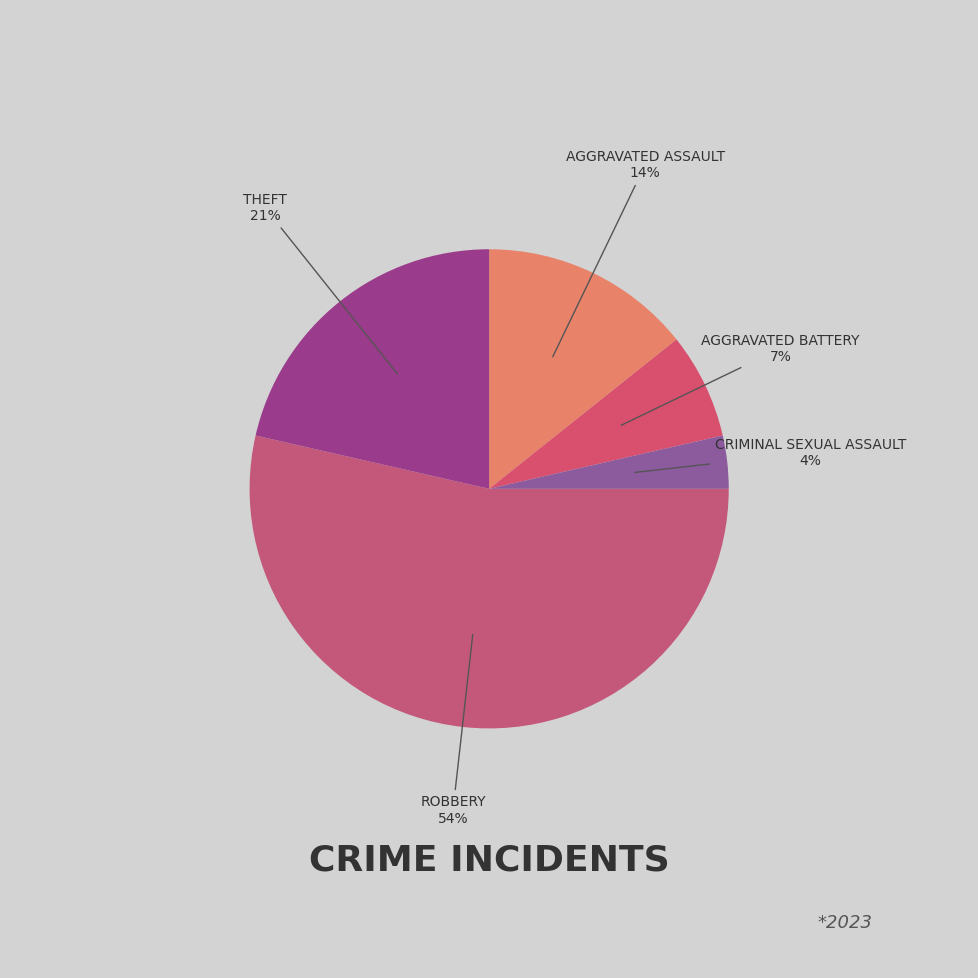

Which slice is the largest?

Robbery